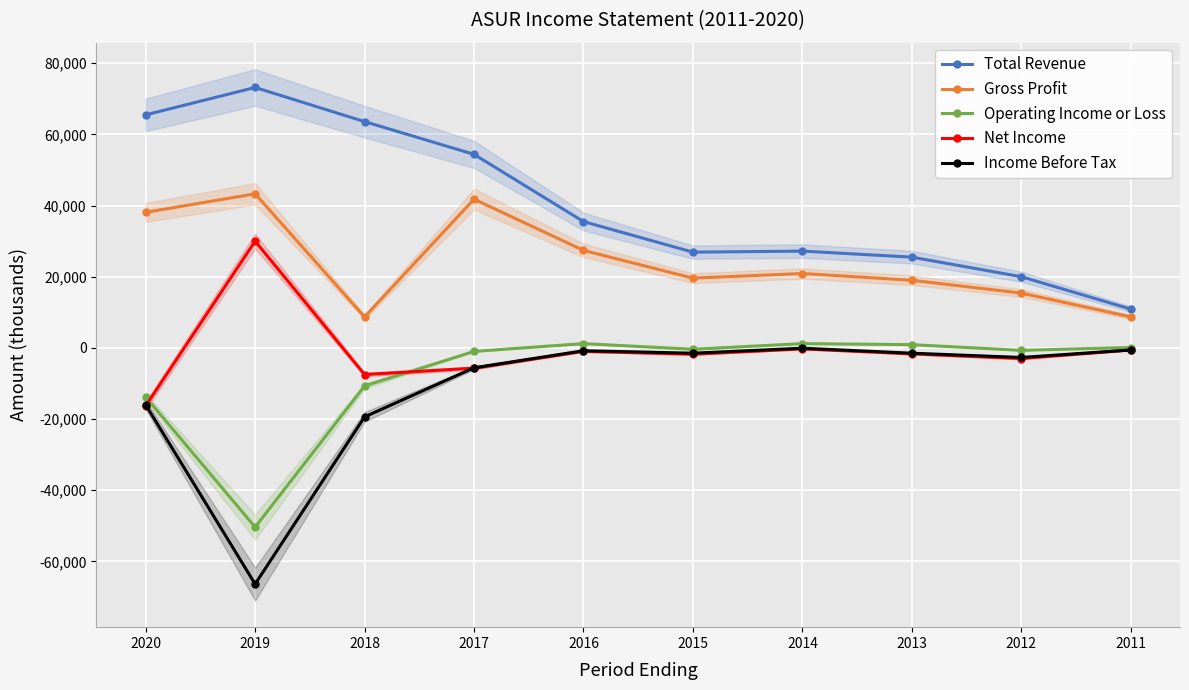

Which has a higher value, 2012 or 2020?

2020